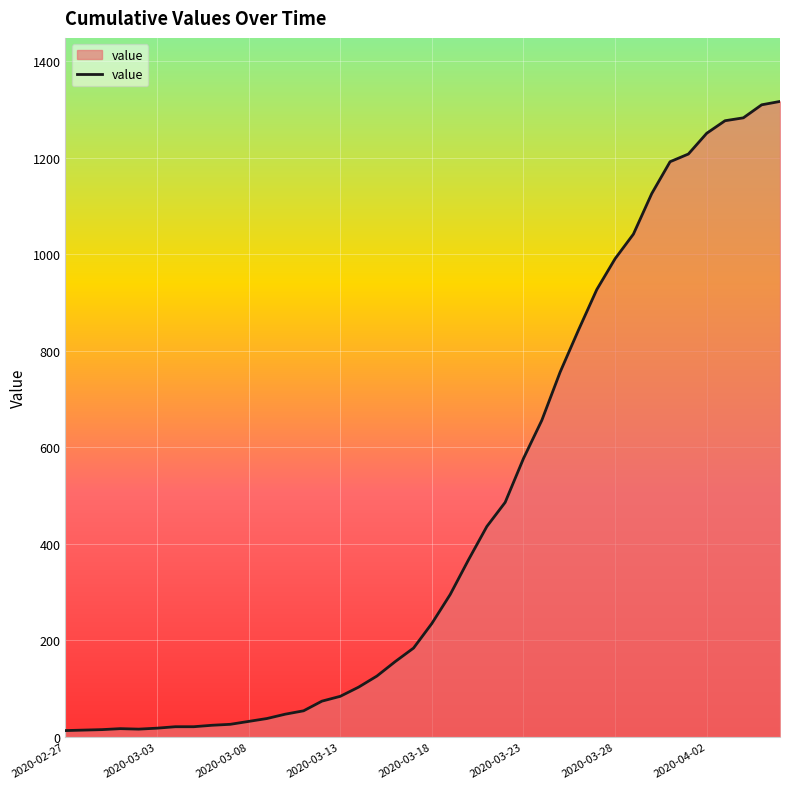

What is the difference between the maximum and minimum values?

1304